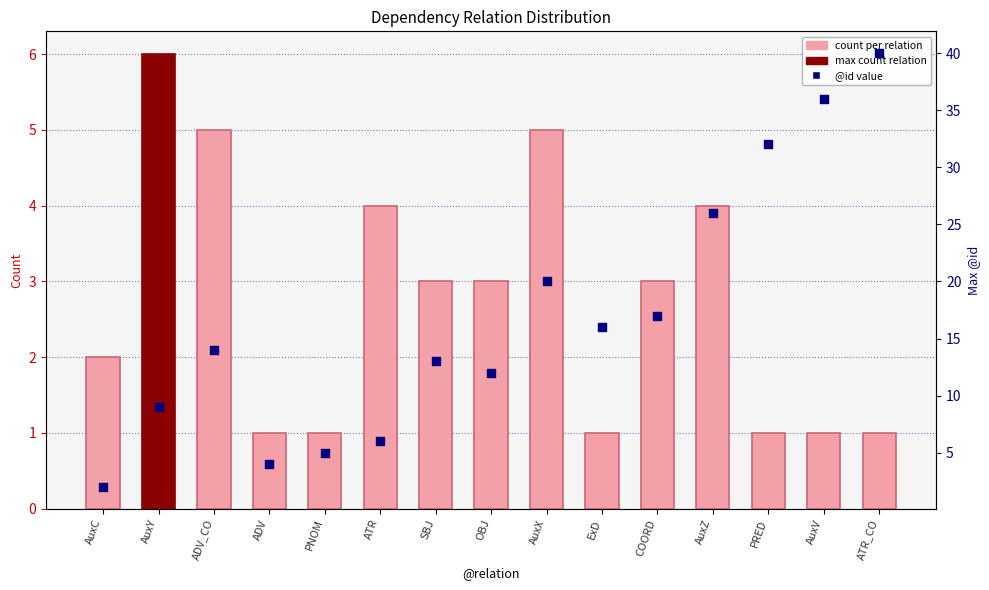

Which series reaches the minimum Y coordinate?

count